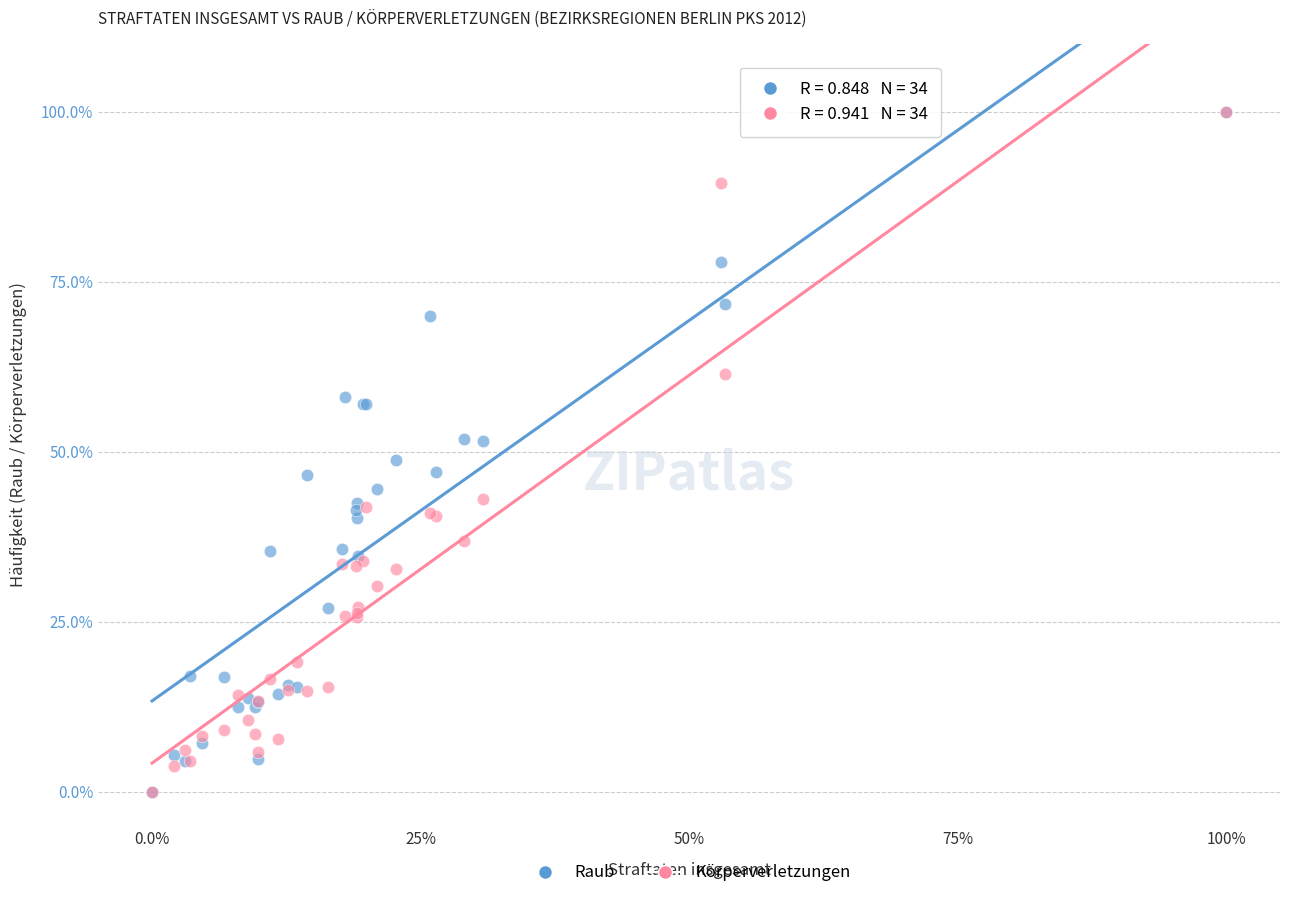

What are all the series names shown in the legend?

Raub, Körperverletzungen